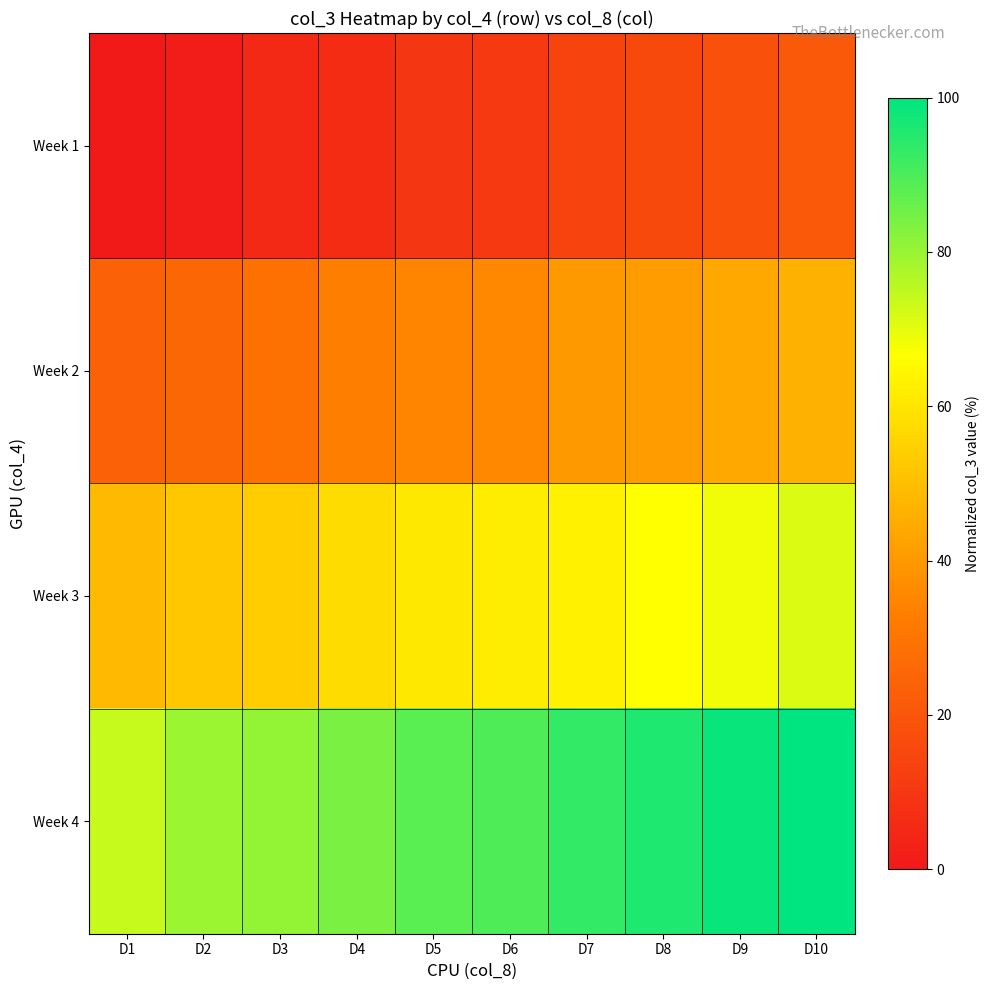

Reading left to right, list all the values displayed in this chart.

Week 1: D1=0.0	D2=1.4	D3=5.4	D4=6.6	D5=9.4	D6=10.7	D7=14.3	D8=16.0	D9=18.3	D10=20.8
Week 2: D1=24.0	D2=25.4	D3=28.5	D4=32.9	D5=34.4	D6=35.8	D7=39.9	D8=41.2	D9=43.9	D10=46.5
Week 3: D1=48.6	D2=52.1	D3=53.5	D4=57.8	D5=60.6	D6=61.8	D7=62.9	D8=66.6	D9=68.5	D10=71.4
Week 4: D1=74.0	D2=79.5	D3=80.9	D4=83.7	D5=88.1	D6=89.7	D7=93.3	D8=95.7	D9=98.7	D10=100.0